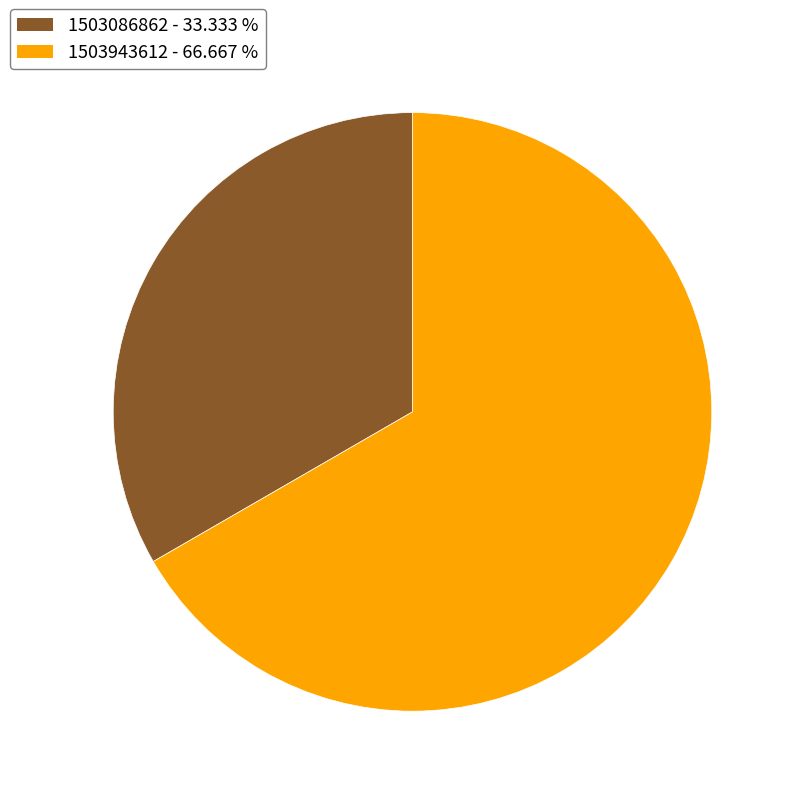

Combined, do 1503086862 and 1503943612 account for over 50%?

Yes